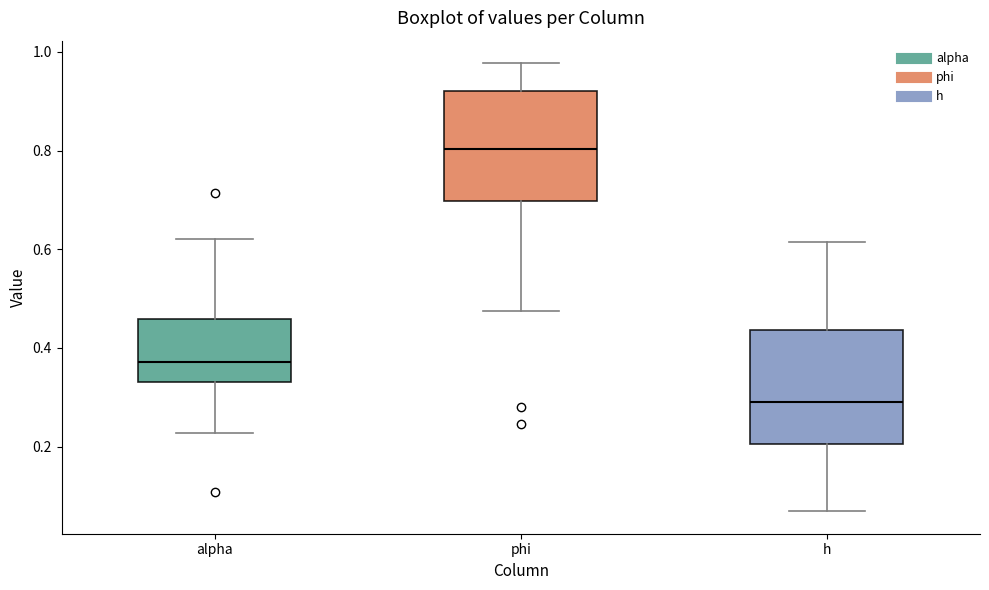

Reading left to right, transcribe this box plot: for each box, give where its median line is, the range the box spans, and where its two whiskers end, as read against the y-axis. The values are not printed on the chart, so give them approximately, as read against the axis.

alpha: median 0.38, box 0.34 to 0.46, whiskers 0.22 to 0.62
phi: median 0.80, box 0.70 to 0.92, whiskers 0.48 to 0.98
h: median 0.30, box 0.20 to 0.44, whiskers 0.06 to 0.62